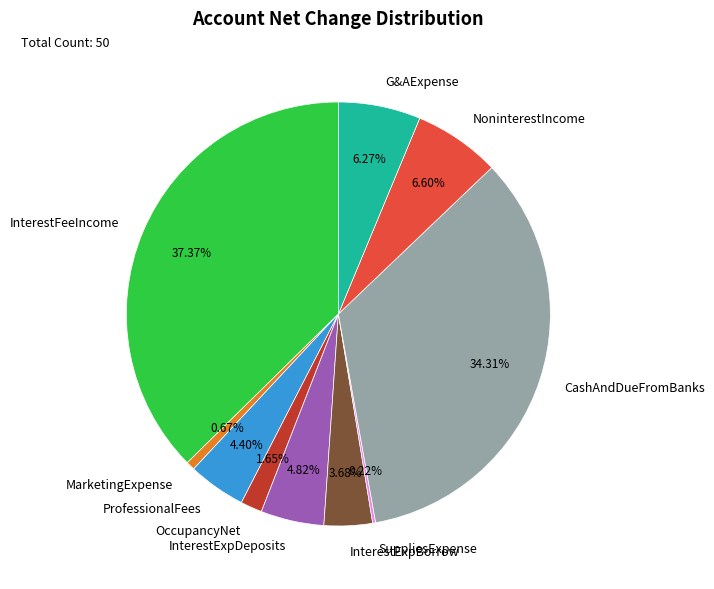

Does NoninterestIncome account for over 50% of the chart?

No